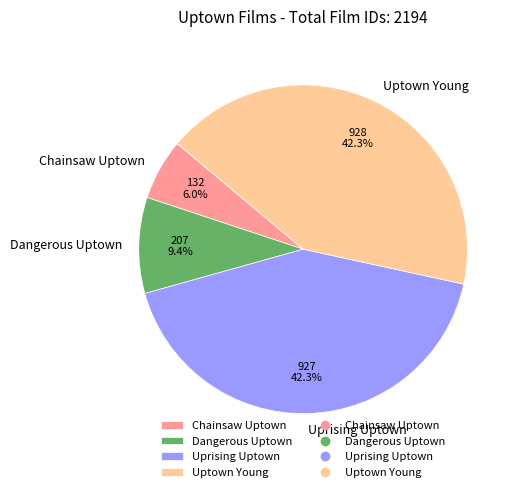

What percentage is the Dangerous Uptown slice, to the nearest percent?

9%